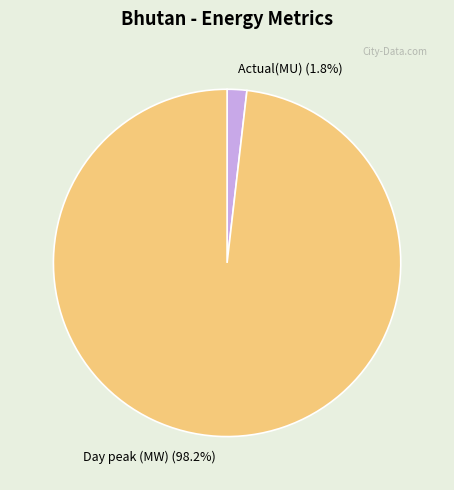

Combined, what portion of the pie is Actual(MU) and Day peak (MW)?

100.0%